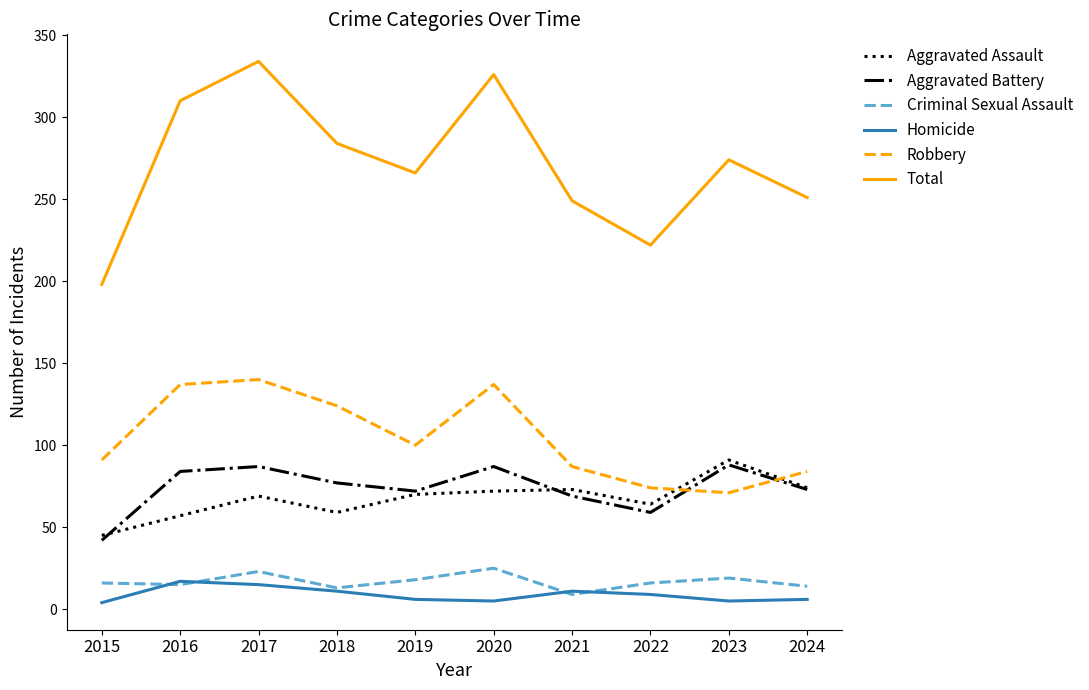

How many interior local peaks does the Total series have?

3